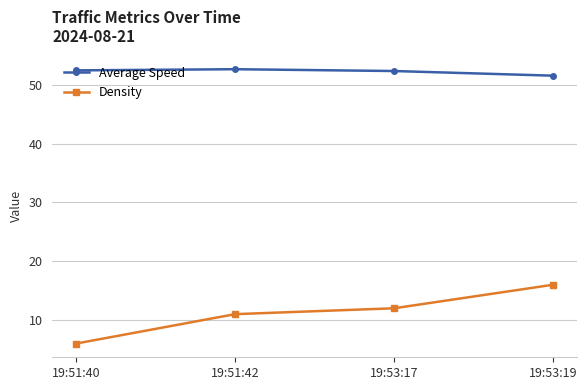

What is the sum of the Density values at 19:53:17 and 19:51:40?

18.0